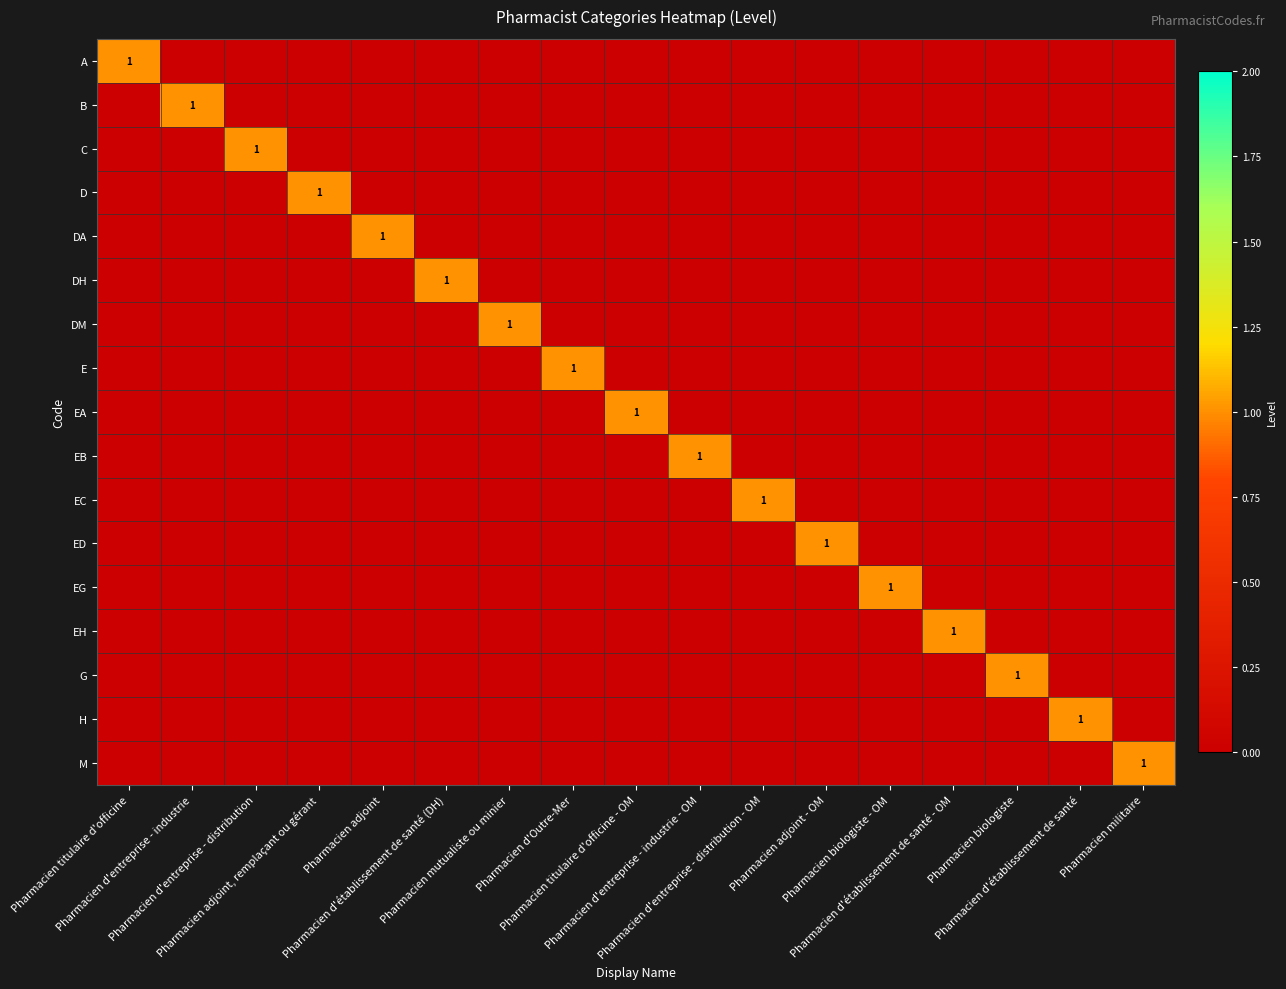

How many data points in DA are above 0?

1